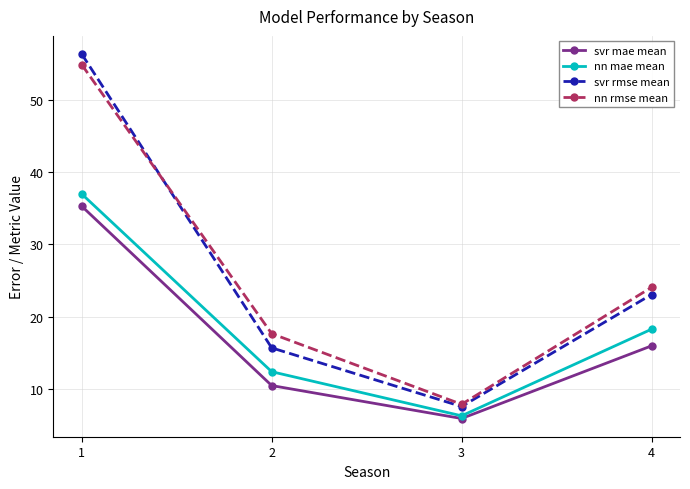

What is the minimum value for nn rmse mean?

7.9